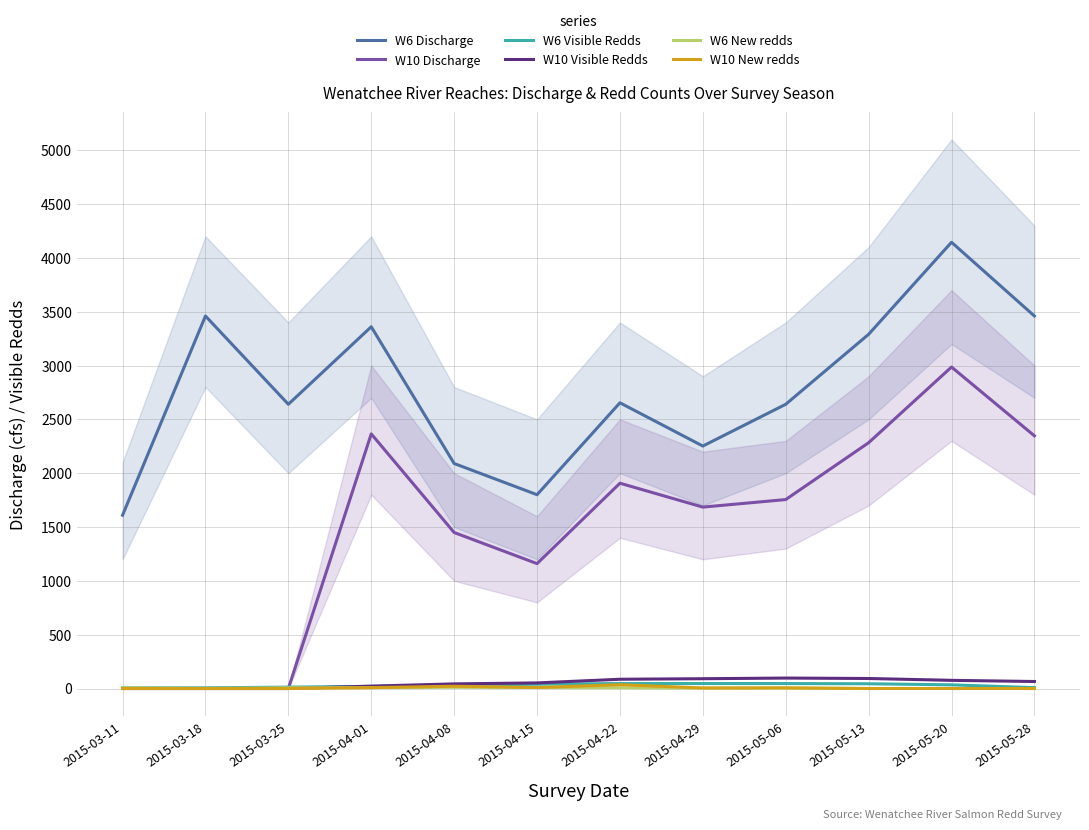

What is the label of the 12th point from the right?

2015-03-11